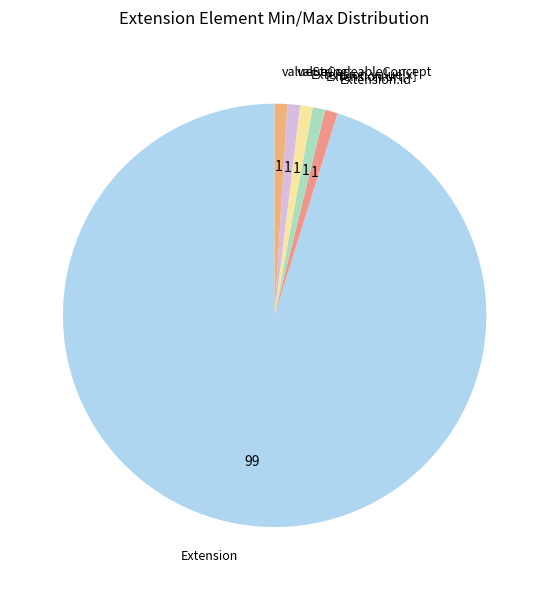

Which category has the biggest portion of the pie?

Extension